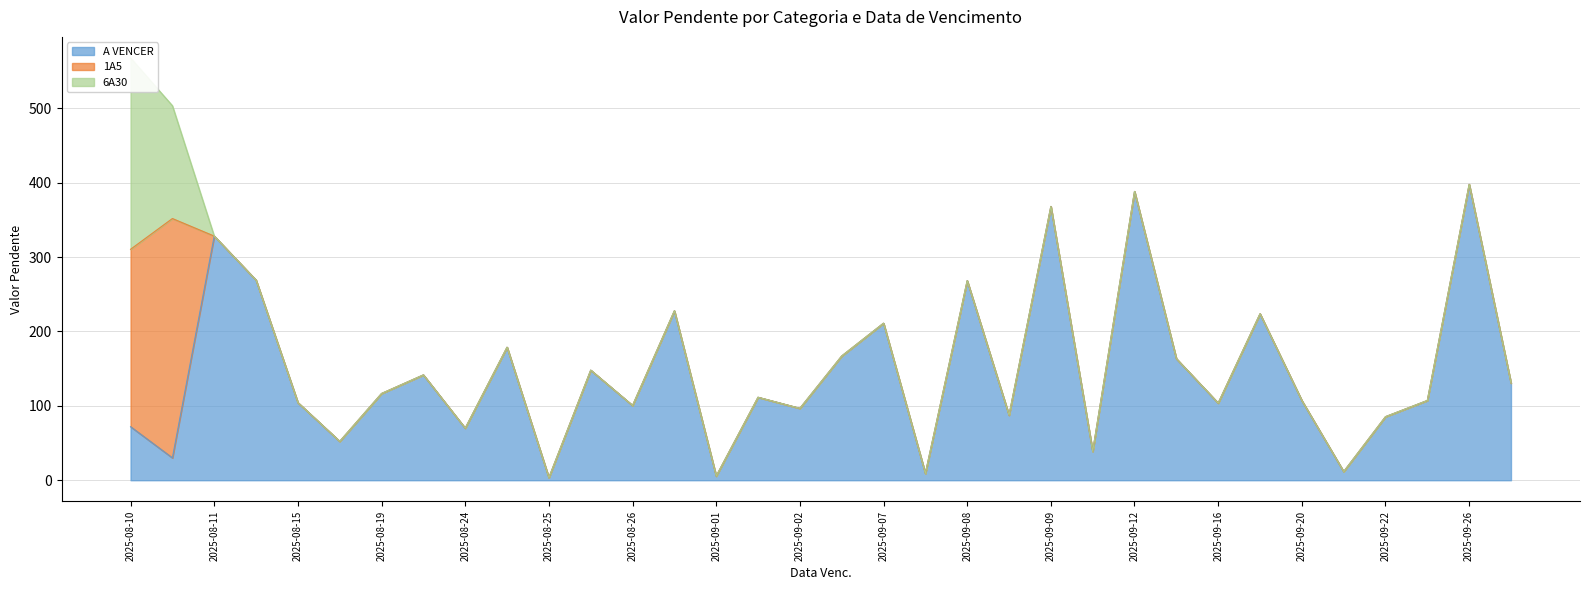

The 1A5 series shows 0.0 at 2025-08-26. True or false?

True